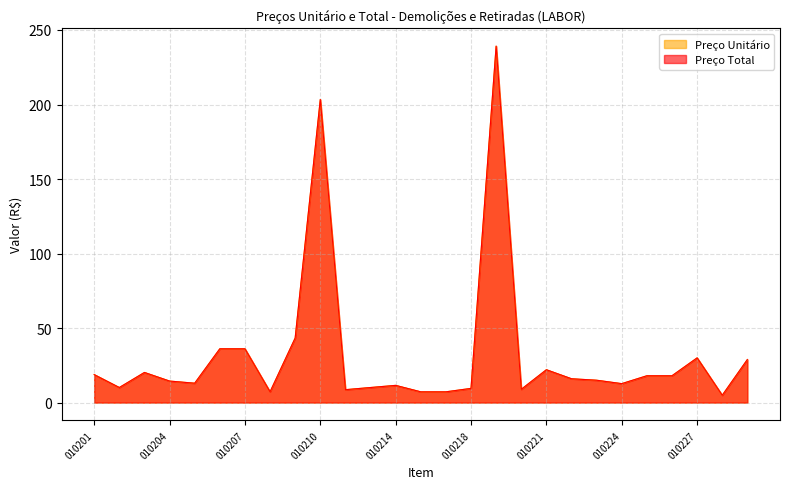

True or false: Preço Unitário and Preço Total cross at least once.

False